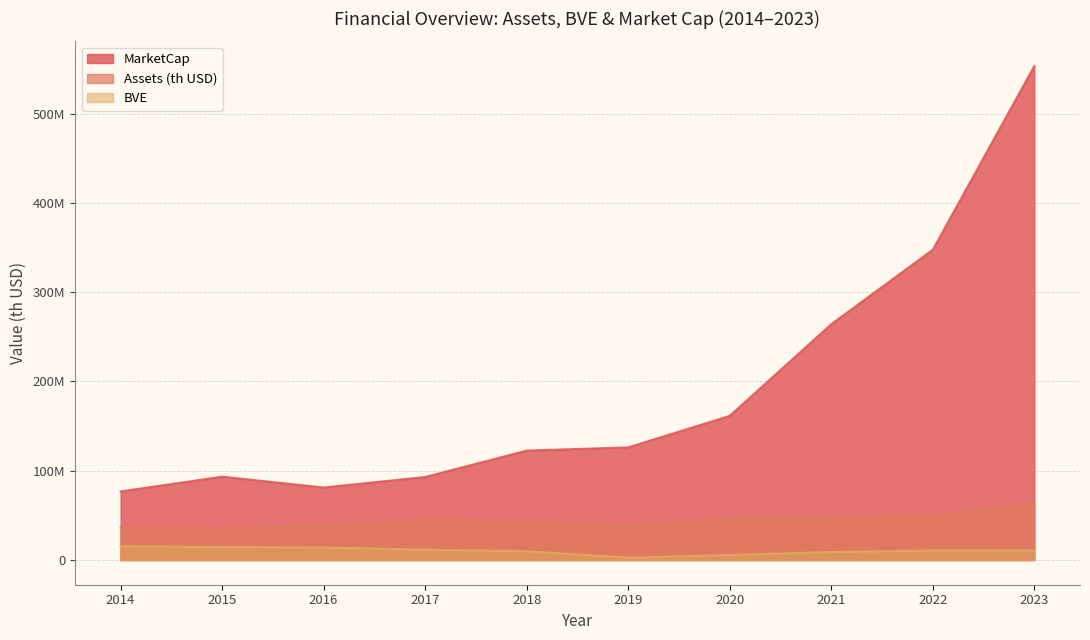

True or false: BVE has a value of 2606900.0 at 2019.

True